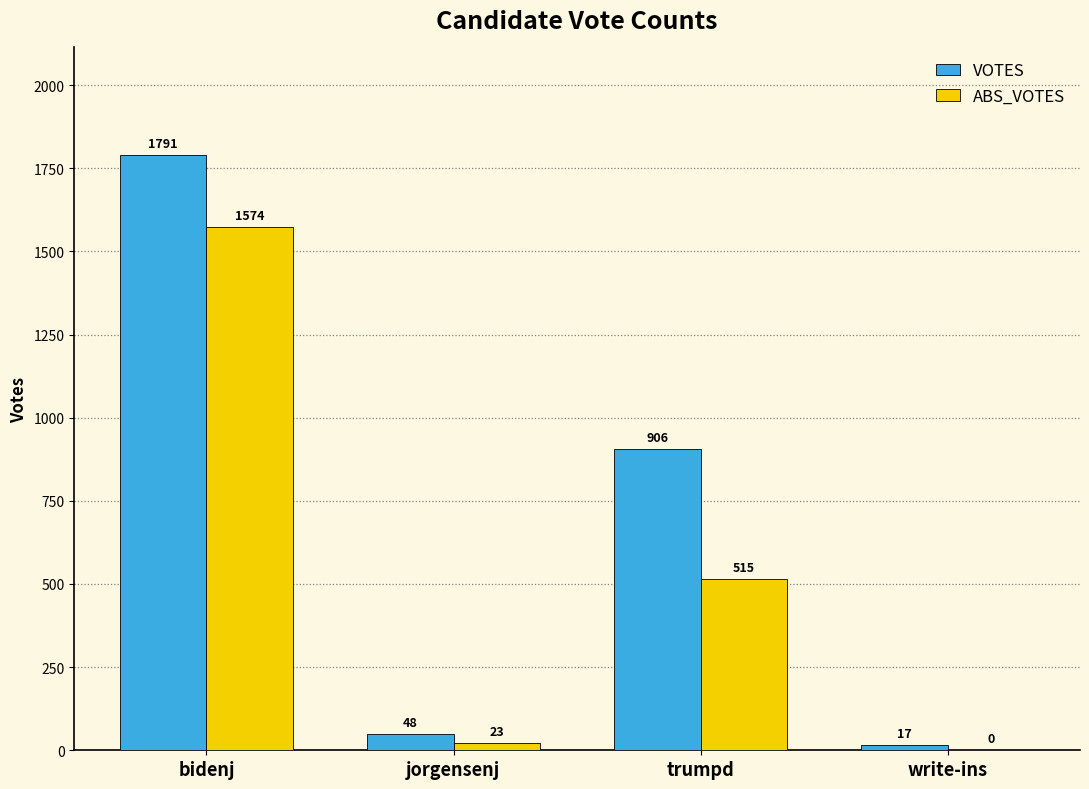

Reading left to right, what are all the values shown in this chart?

VOTES: bidenj=1791	jorgensenj=48	trumpd=906	write-ins=17
ABS_VOTES: bidenj=1574	jorgensenj=23	trumpd=515	write-ins=0